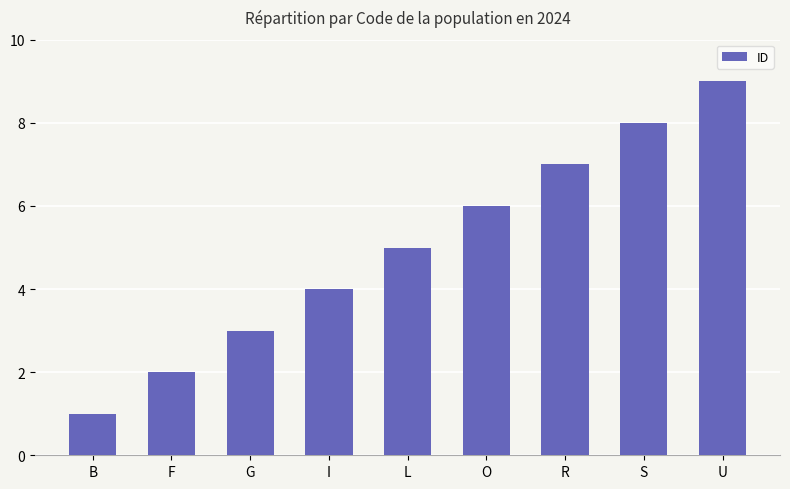

Rank the categories by value from highest to lowest.

U, S, R, O, L, I, G, F, B